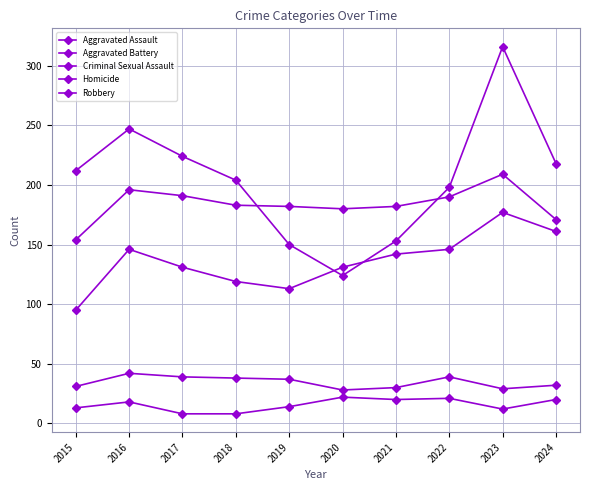

Where is the first local maximum for Homicide?

2016